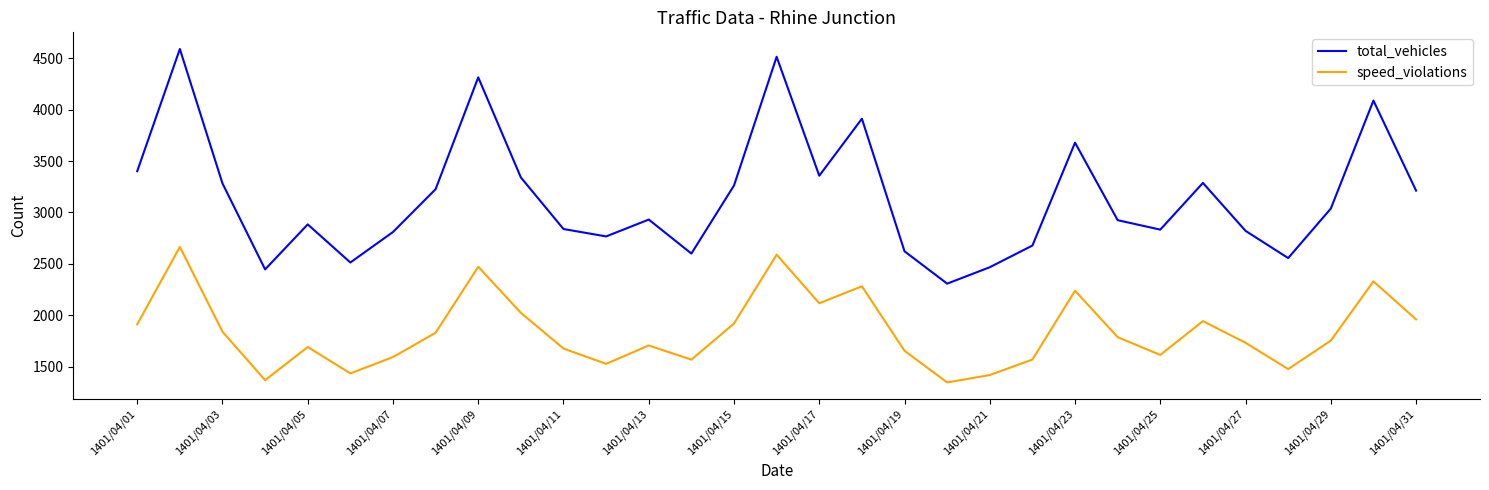

What is the average value of the speed_violations series?

1839